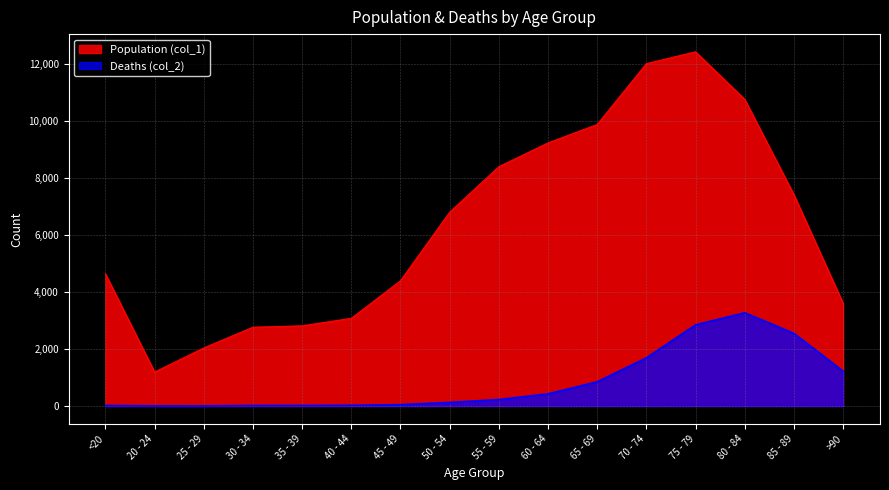

How many data points does each series have?

16